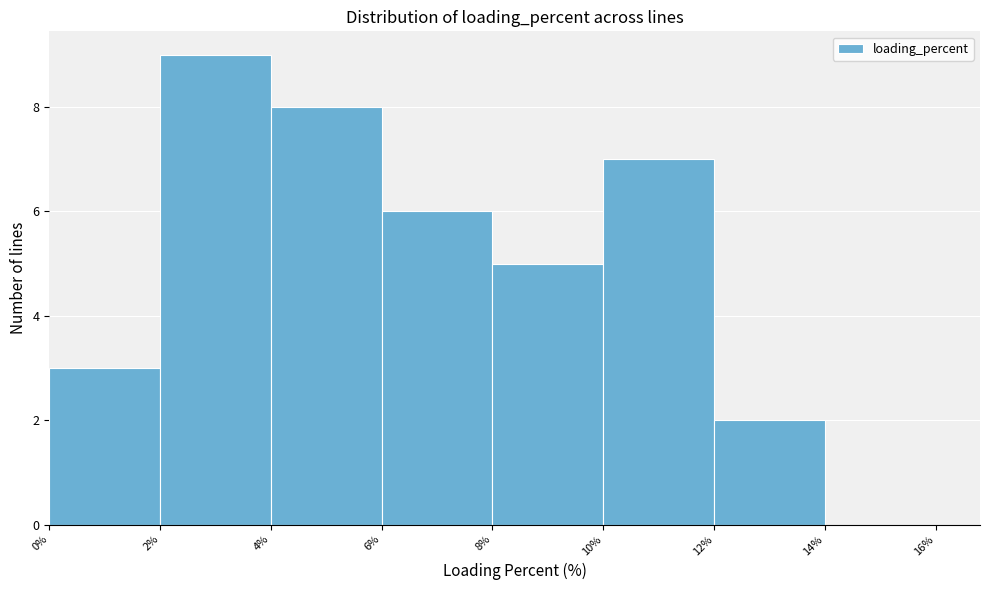

Reading left to right, list every bar in this chart as the range it spans on the x-axis followed by its height. The values are not printed on the chart, so give them approximately, as read against the axis.

0% to 2%: 3
2% to 4%: 9
4% to 6%: 8
6% to 8%: 6
8% to 10%: 5
10% to 12%: 7
12% to 14%: 2
14% to 16%: 0